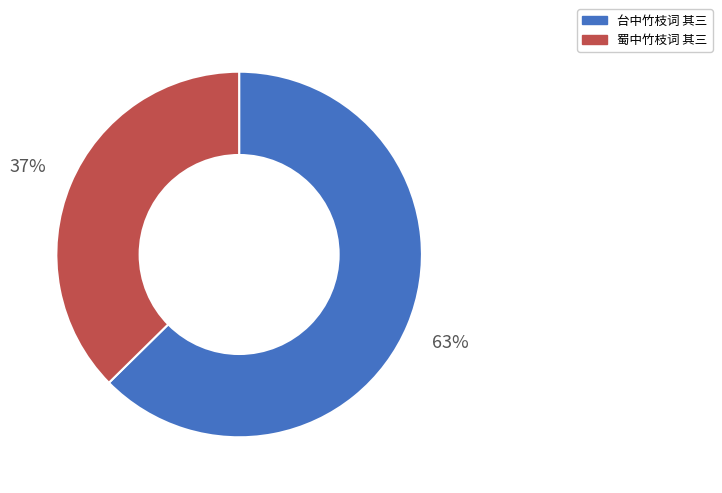

How many segments does this pie chart have?

2